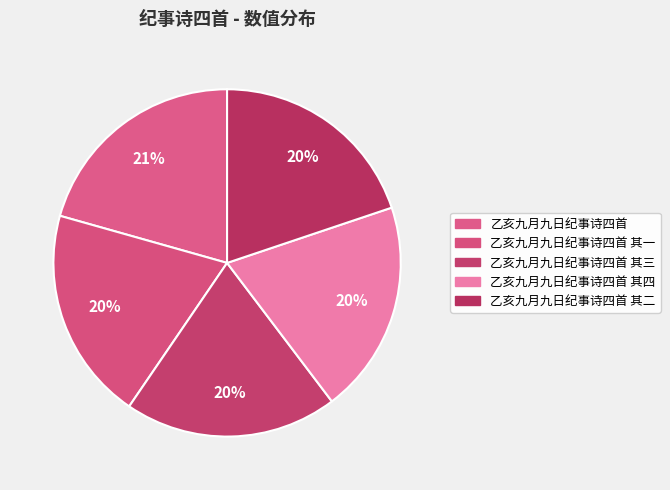

Count the number of slices in the pie.

5